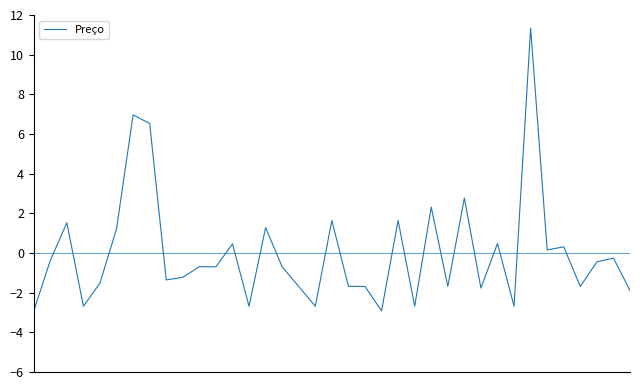

True or false: the data has more than 1 interior local peaks.

True